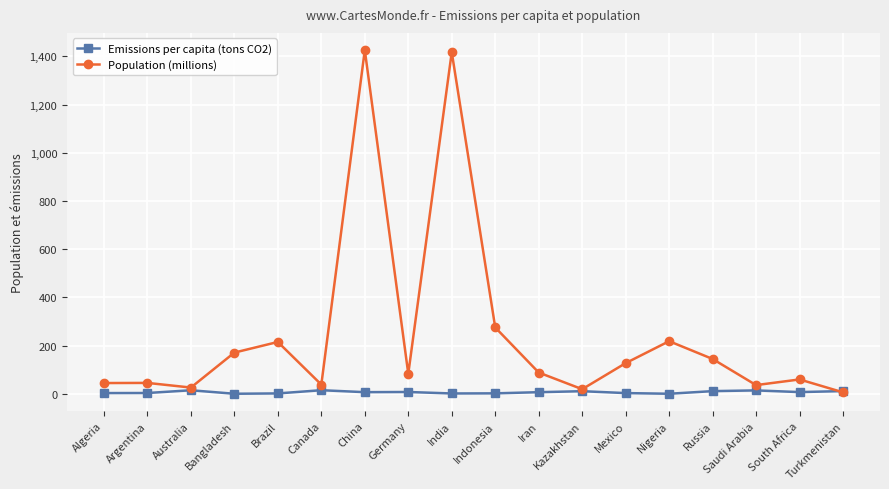

What is the value of the Emissions per capita (tons CO2) point at the 8th from the left?

7.8